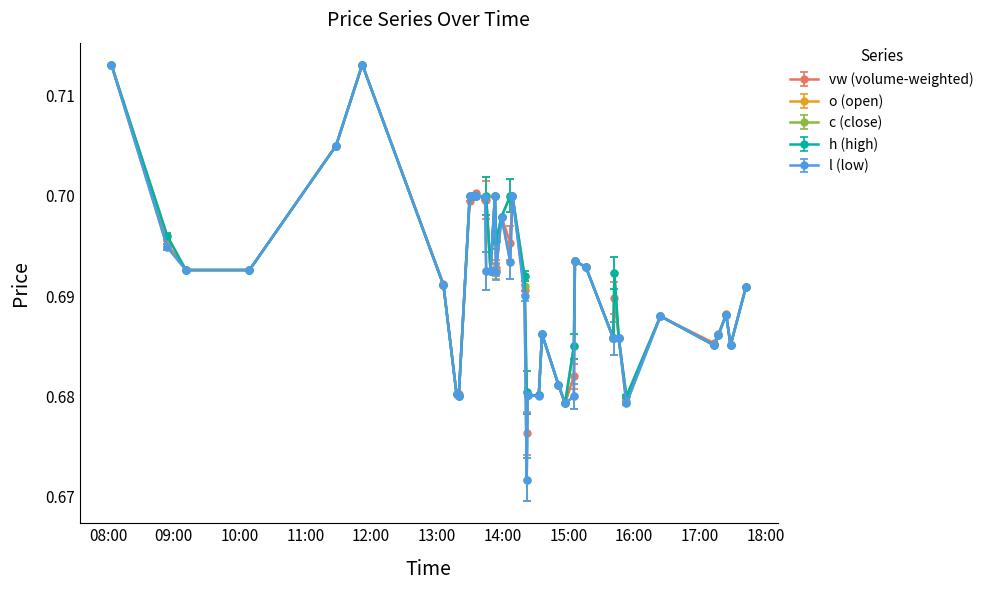

Count the o (open) values in the range 0 to 1.

40